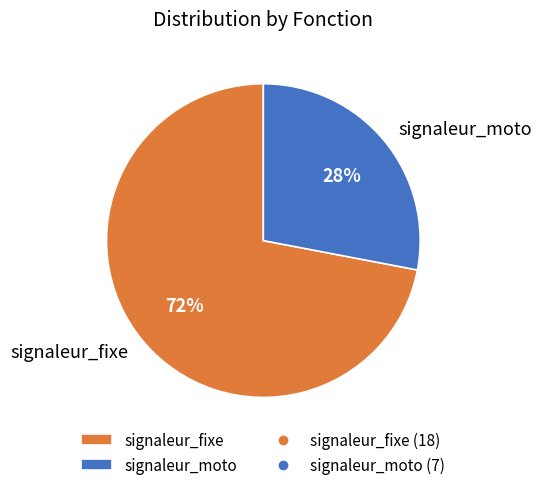

To the nearest percent, what portion does signaleur_fixe represent?

72%